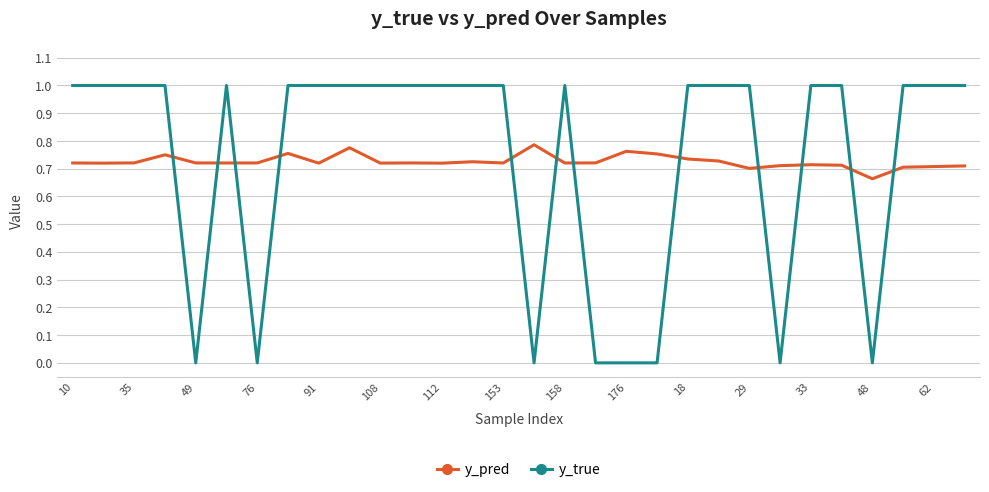

What is the difference between the maximum and minimum values in the y_true series?

1.0